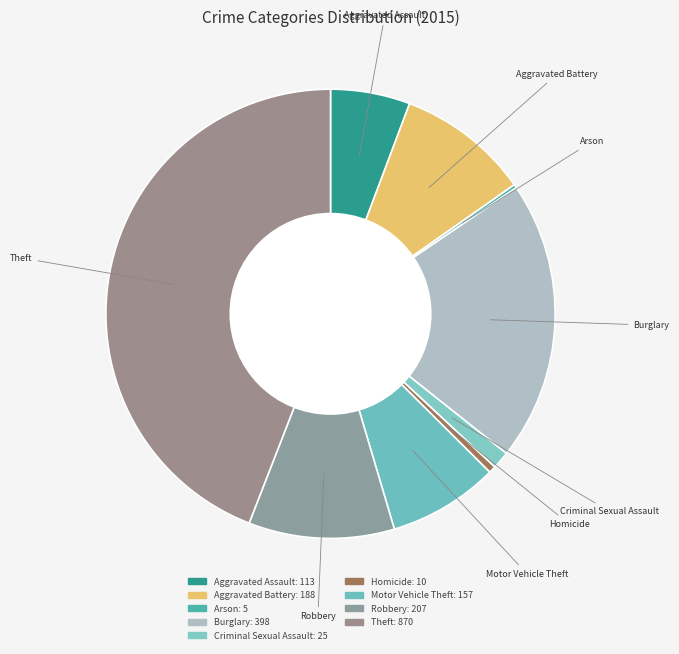

Rank the categories by value from lowest to highest.

Arson, Homicide, Criminal Sexual Assault, Aggravated Assault, Motor Vehicle Theft, Aggravated Battery, Robbery, Burglary, Theft